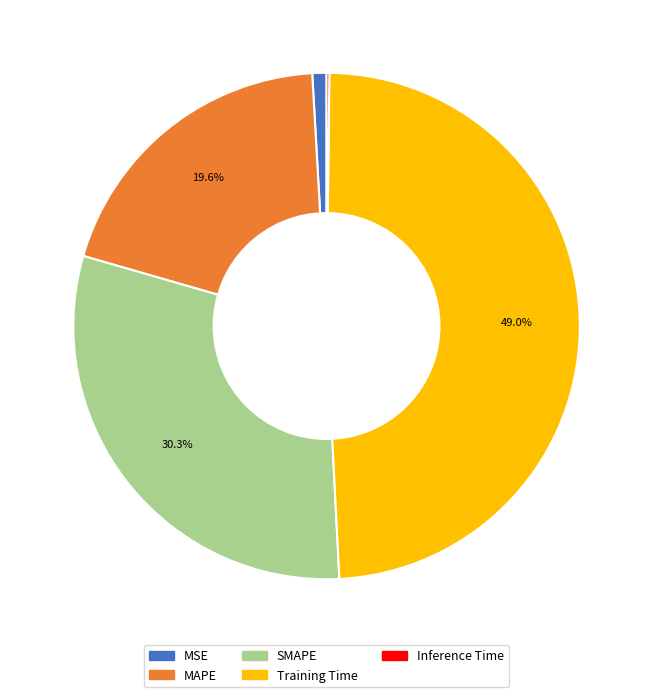

Which slice is the largest?

Training Time